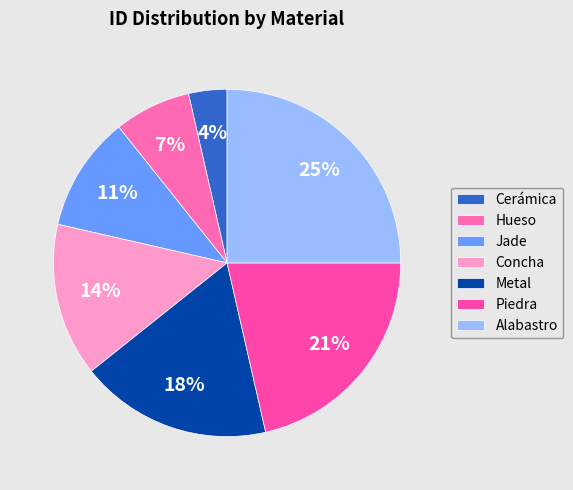

What is the ratio of the value at Concha to the value at Piedra?

0.7